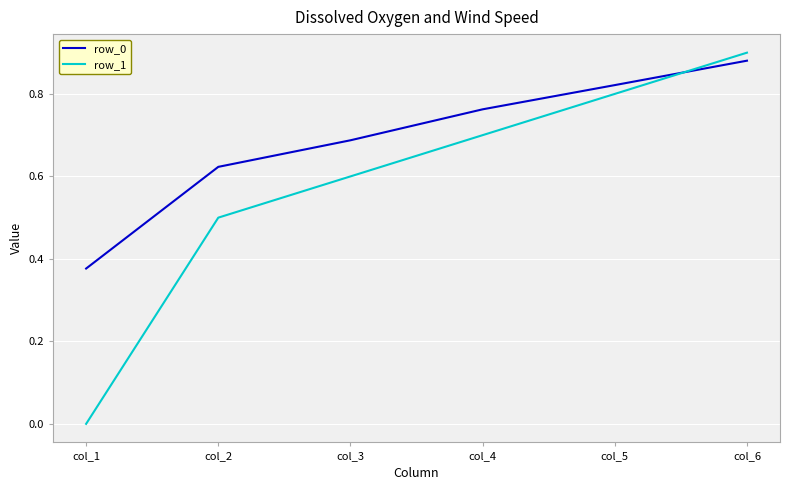

What is the difference between the maximum and minimum values in the row_0 series?

0.5